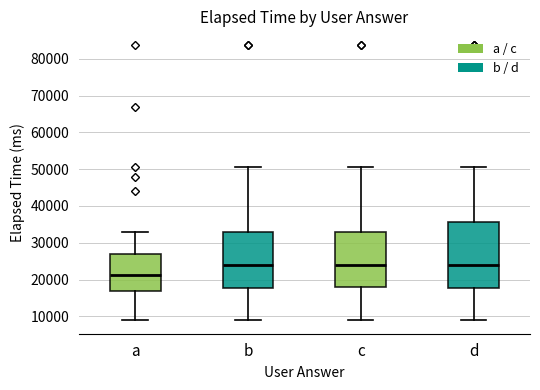

Reading left to right, transcribe this box plot: for each box, give where its median line is, the range the box spans, and where its two whiskers end, as read against the y-axis. The values are not printed on the chart, so give them approximately, as read against the axis.

a: median 21000, box 17000 to 27000, whiskers 9000 to 33000
b: median 24000, box 18000 to 33000, whiskers 9000 to 51000
c: median 24000, box 18000 to 33000, whiskers 9000 to 51000
d: median 24000, box 18000 to 36000, whiskers 9000 to 51000